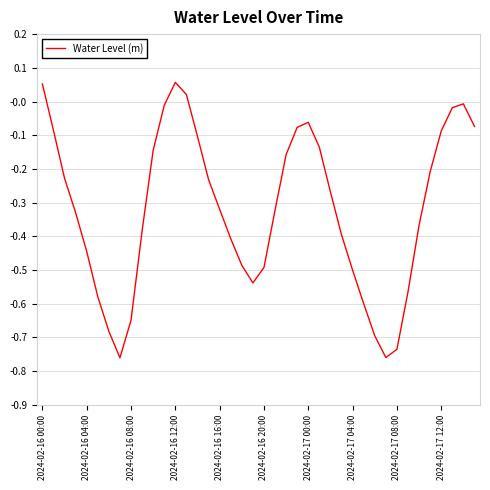

What is the difference between the maximum and minimum values?

0.8